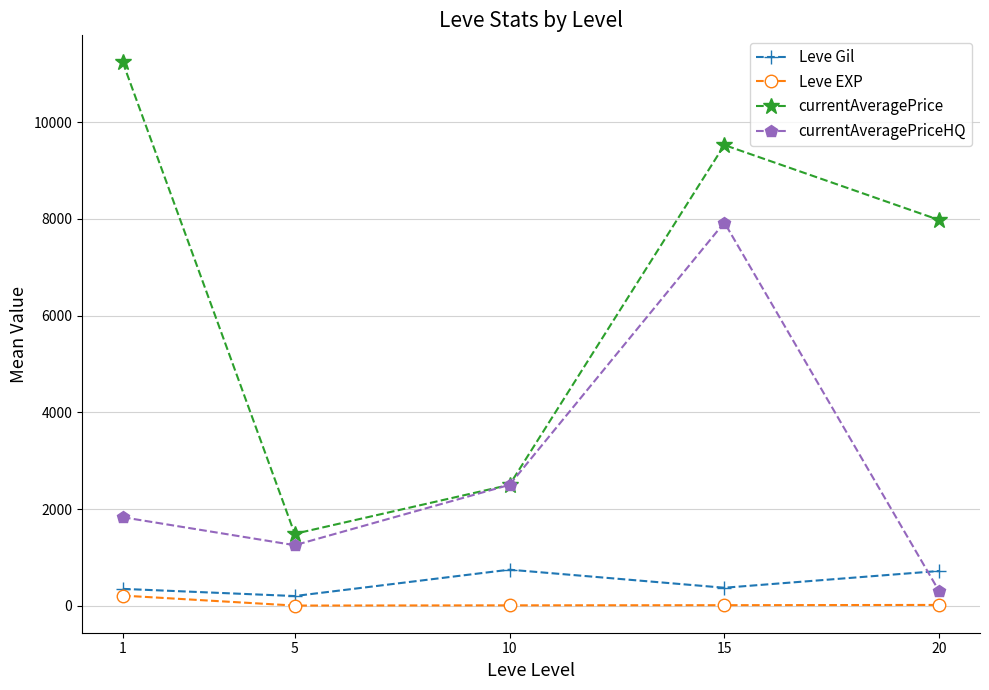

How many series are shown in this chart?

4